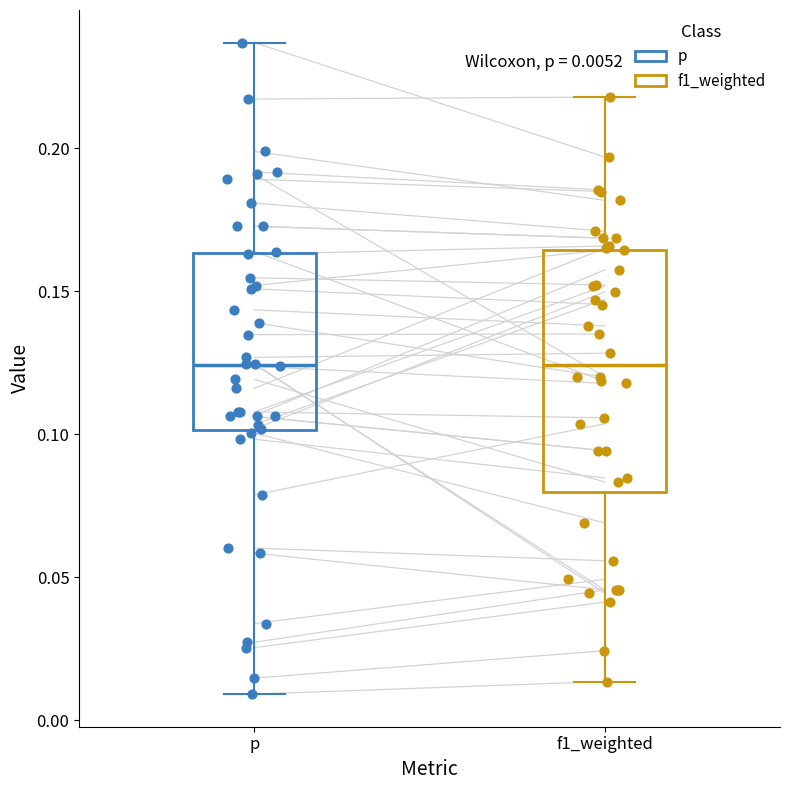

Which box is the tallest, from its lower edge to its upper edge?

f1_weighted